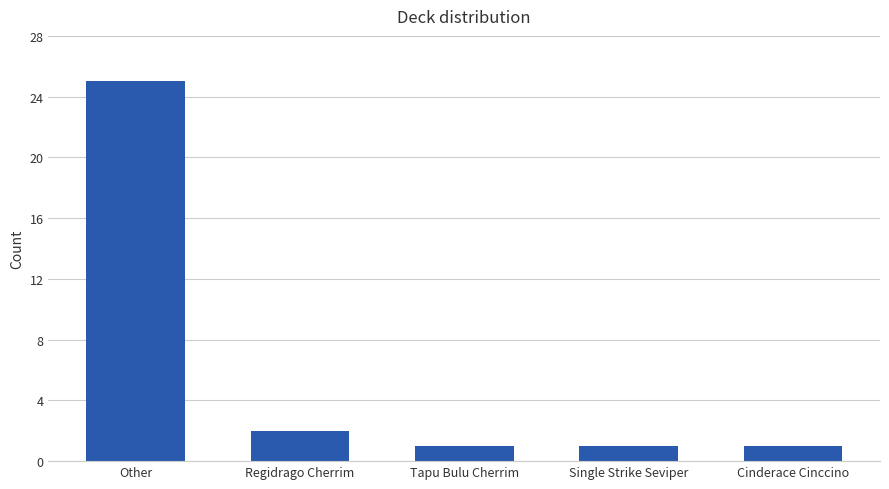

The value at Other is 25. True or false?

True